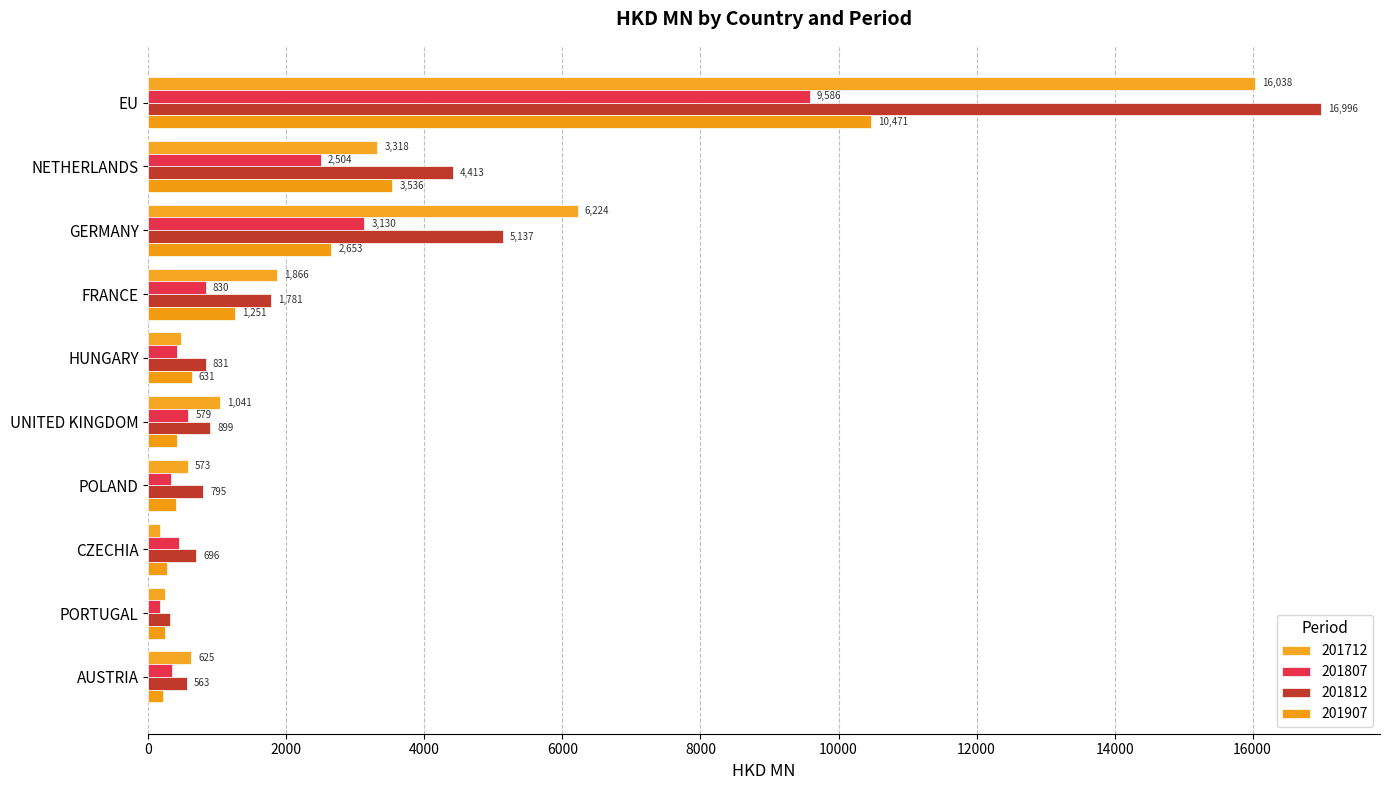

What are all the series names shown in the legend?

201712, 201807, 201812, 201907